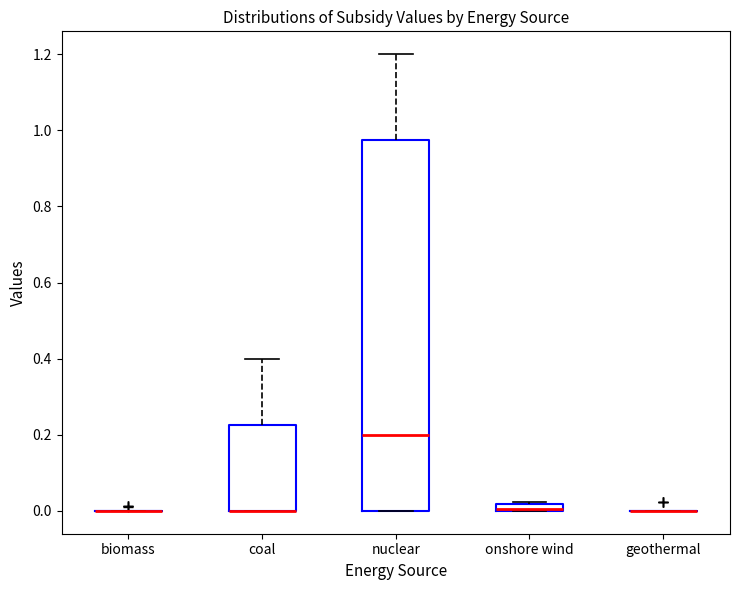

Which box is the tallest, from its lower edge to its upper edge?

nuclear